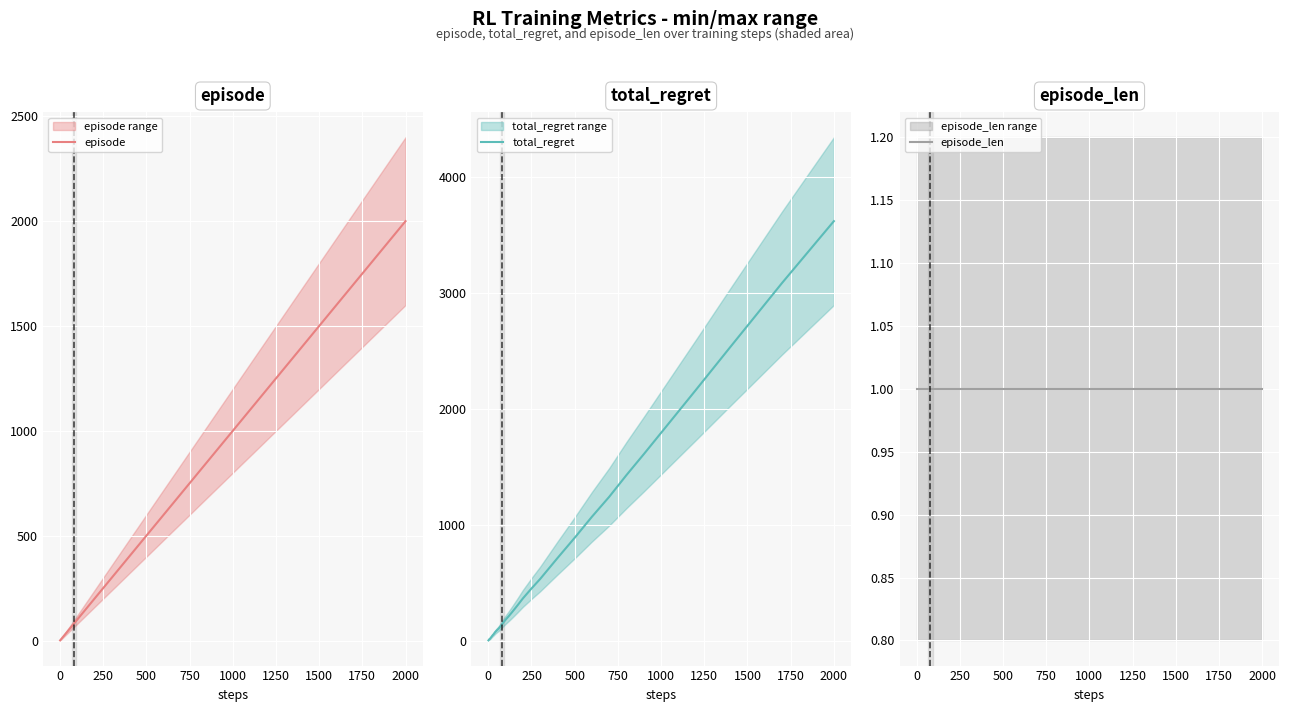

Which series has the widest spread of values?

total_regret